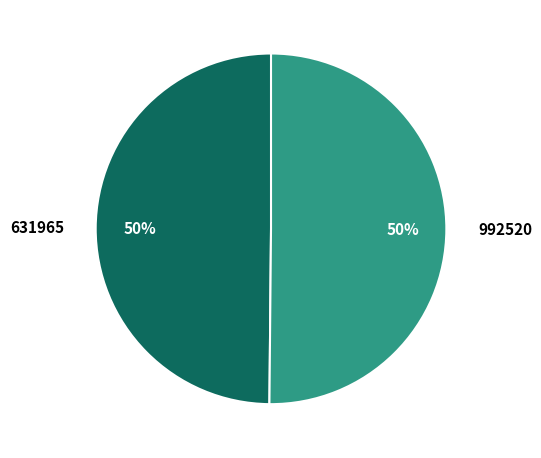

Count the number of slices in the pie.

2